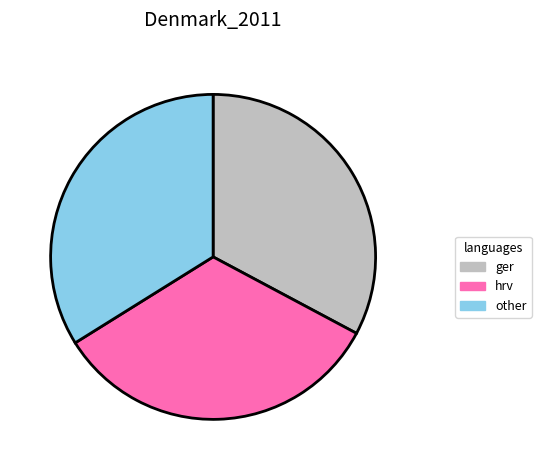

Combined, do other and ger account for over 50%?

Yes